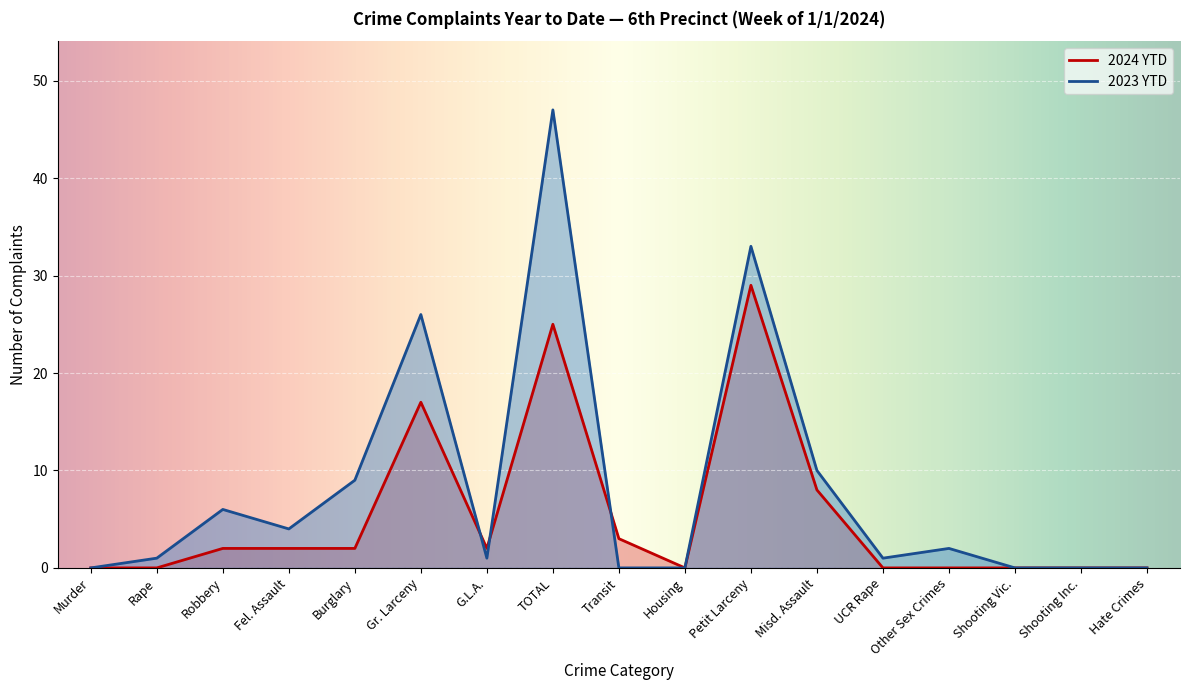

How many times do 2024 YTD and 2023 YTD cross each other?

3